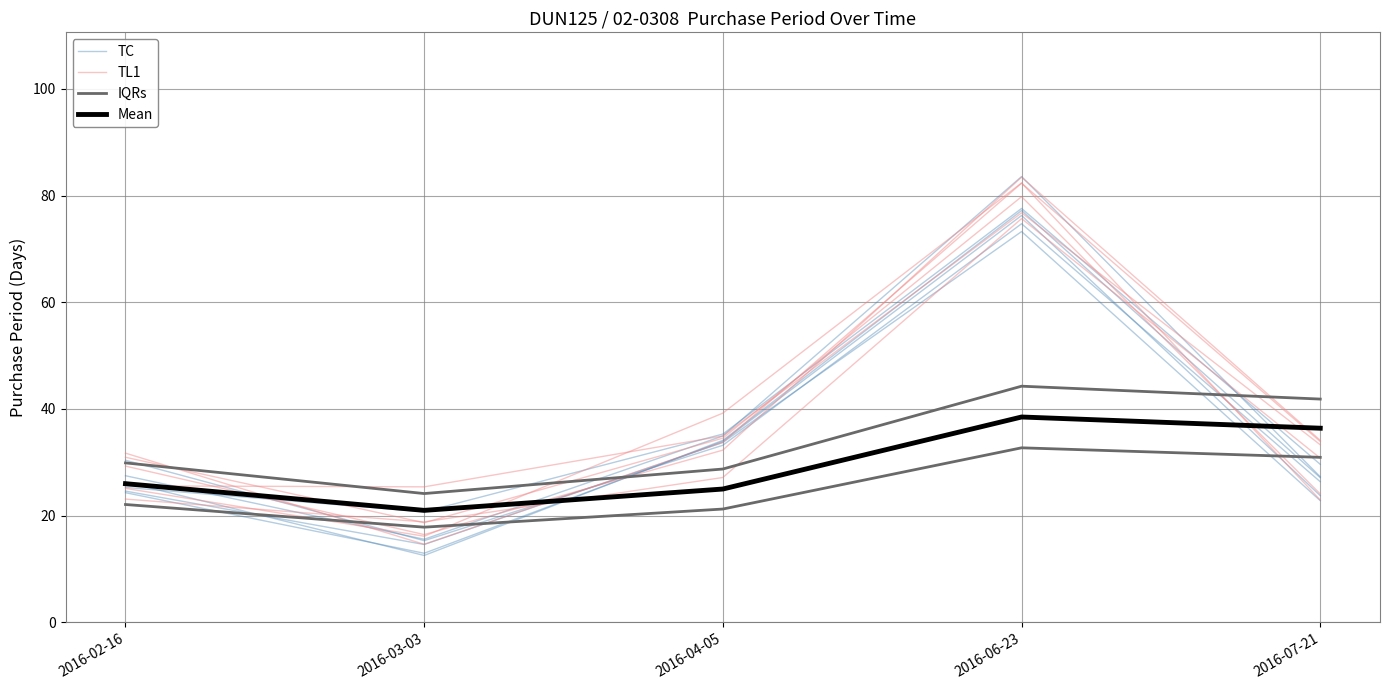

What is the value of the Mean point at the 5th from the left?

36.4